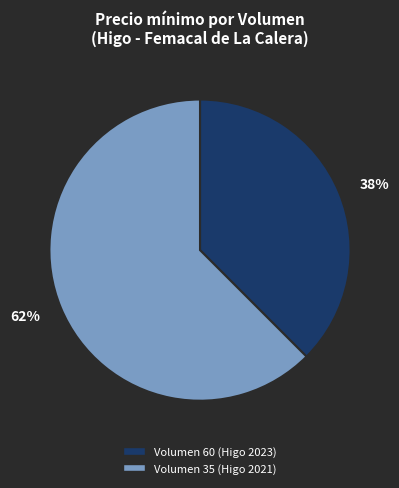

How many segments does this pie chart have?

2